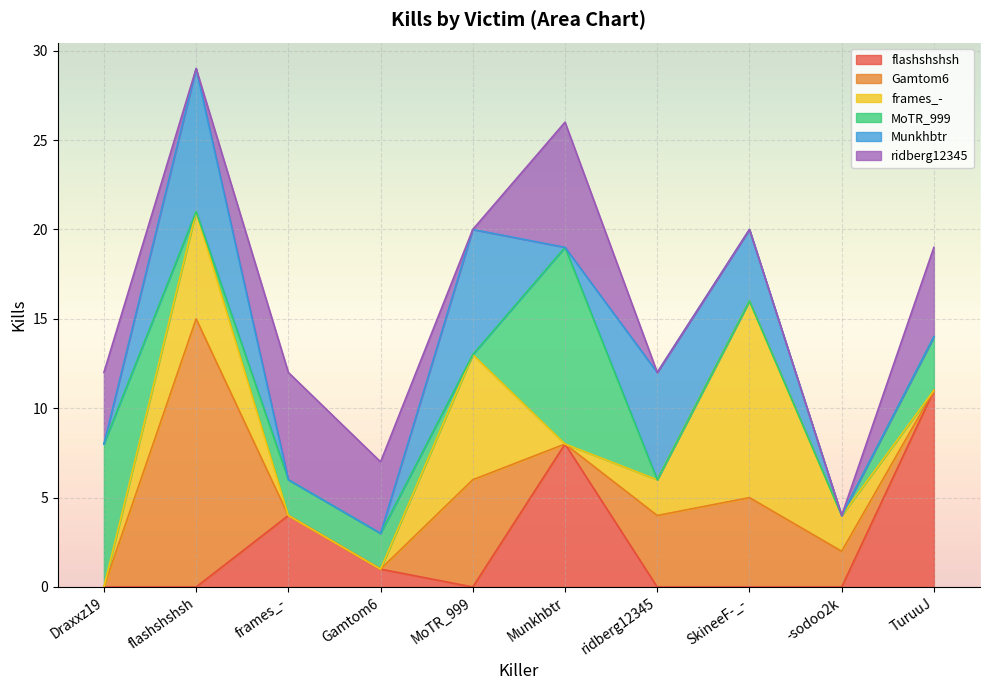

Reading left to right, list all the values displayed in this chart.

flashshshsh: 0	0	4	1	0	8	0	0	0	11
Gamtom6: 0	15	0	0	6	0	4	5	2	0
frames_-: 0	6	0	0	7	0	2	11	2	0
MoTR_999: 8	0	2	2	0	11	0	0	0	3
Munkhbtr: 0	8	0	0	7	0	6	4	0	0
ridberg12345: 4	0	6	4	0	7	0	0	0	5